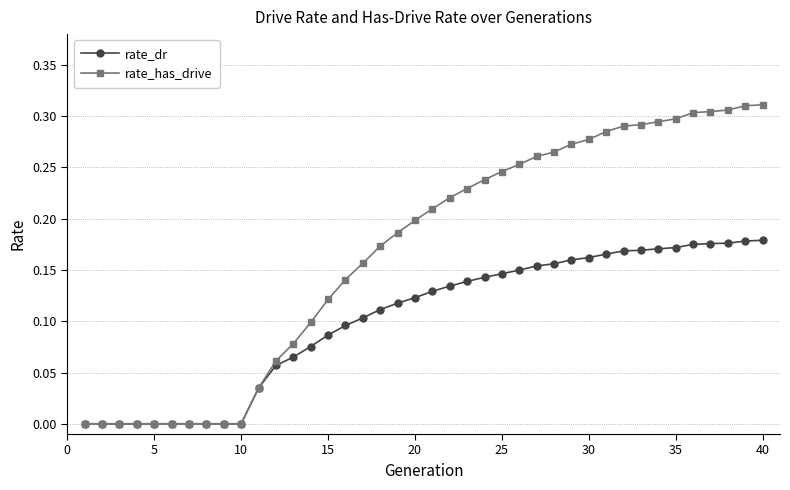

How many rate_dr values are between 0 and 1?

40